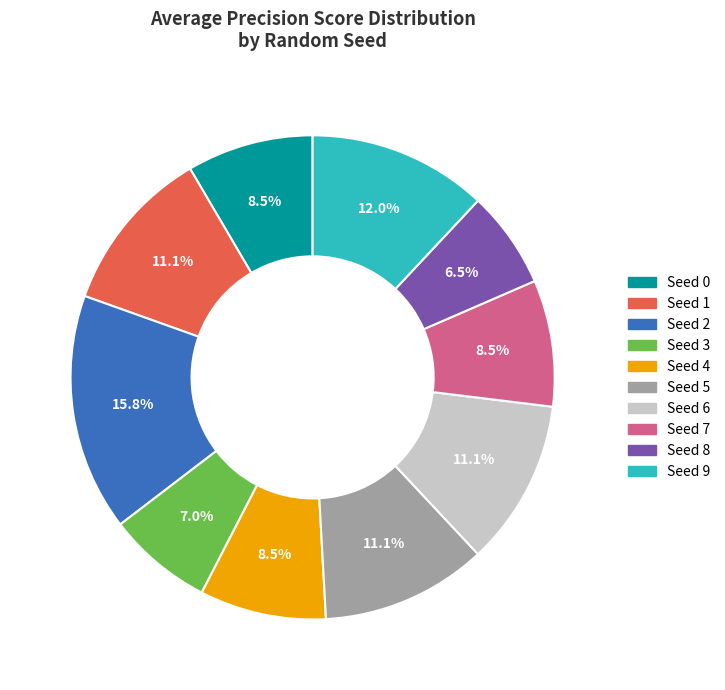

Is there a majority slice in this chart?

No